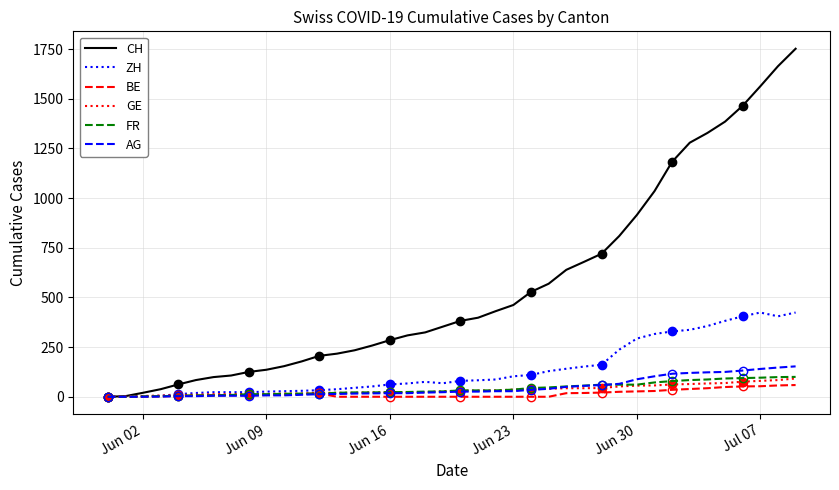

The value of CH at Jun 16 is 149. True or false?

False